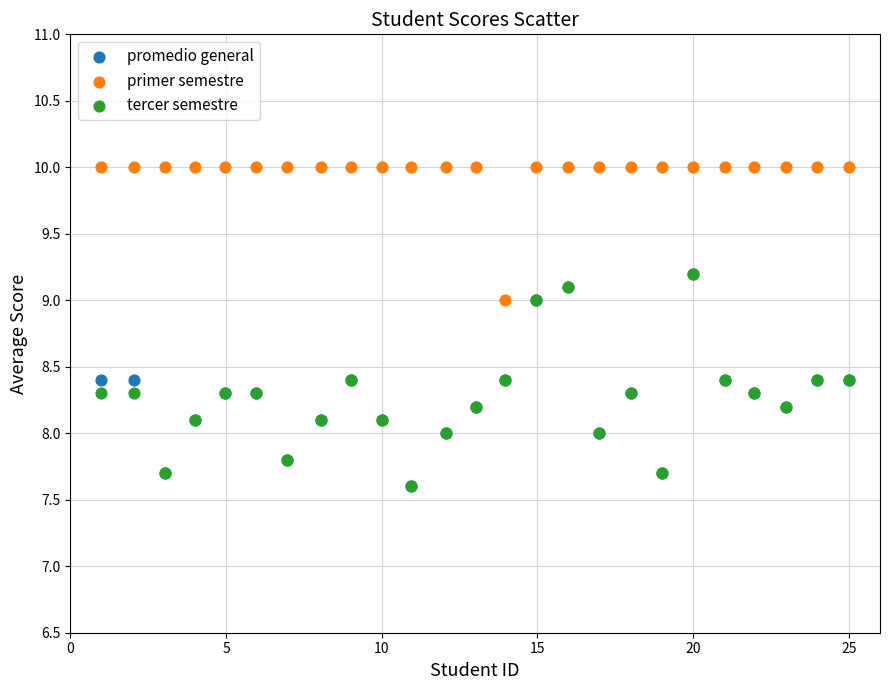

Which series reaches the maximum Y coordinate?

primer semestre